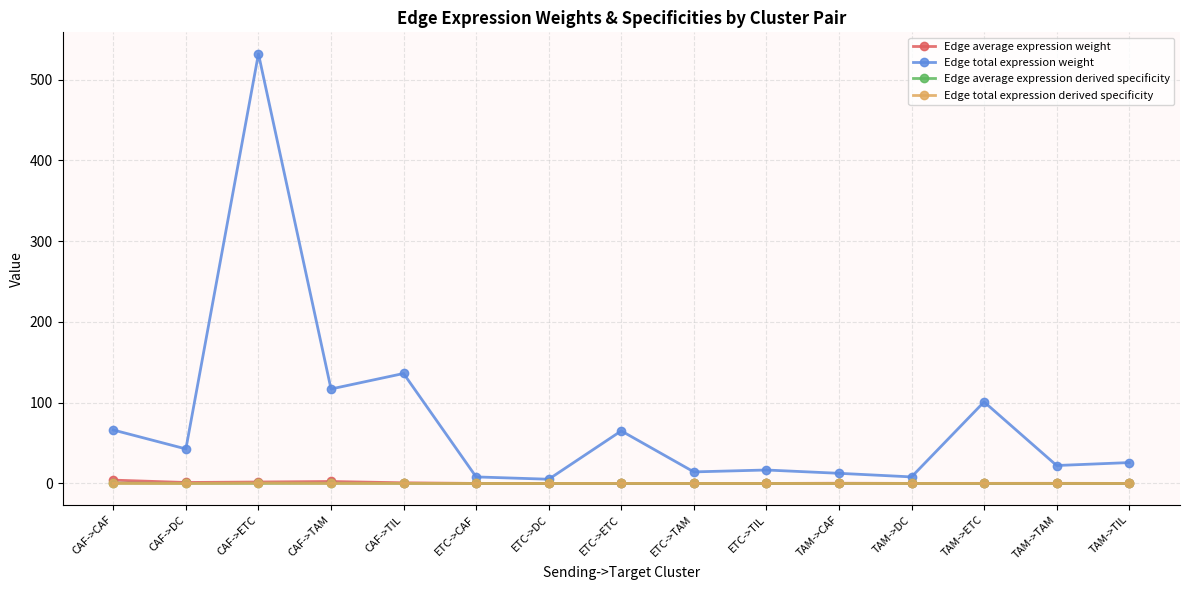

What is the difference between the second highest and second lowest values in the Edge average expression weight series?

2.4